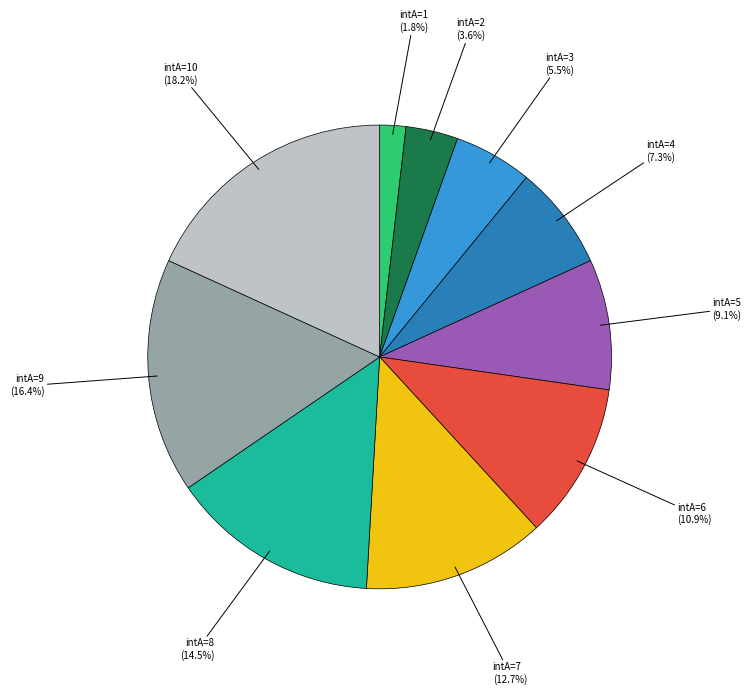

To the nearest percent, what is the average slice percentage?

10%